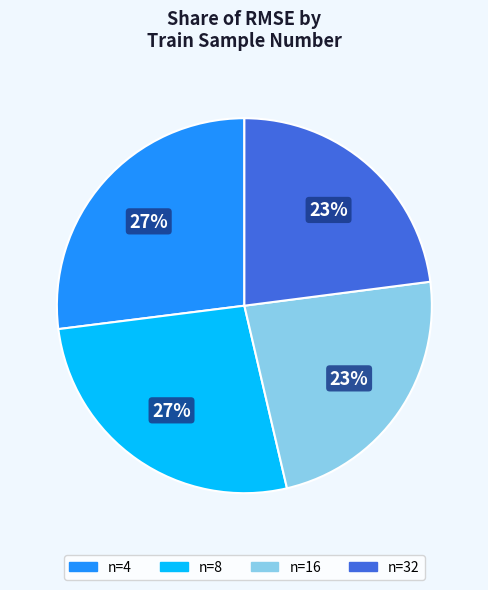

Does any single category account for the majority?

No